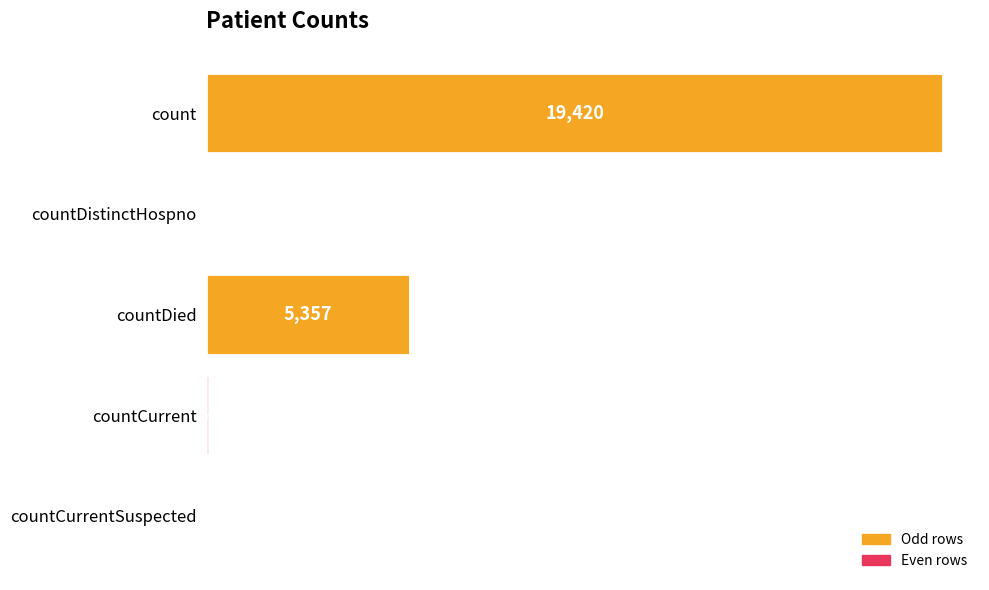

Where is the data nearest to the value 9710?

countDied